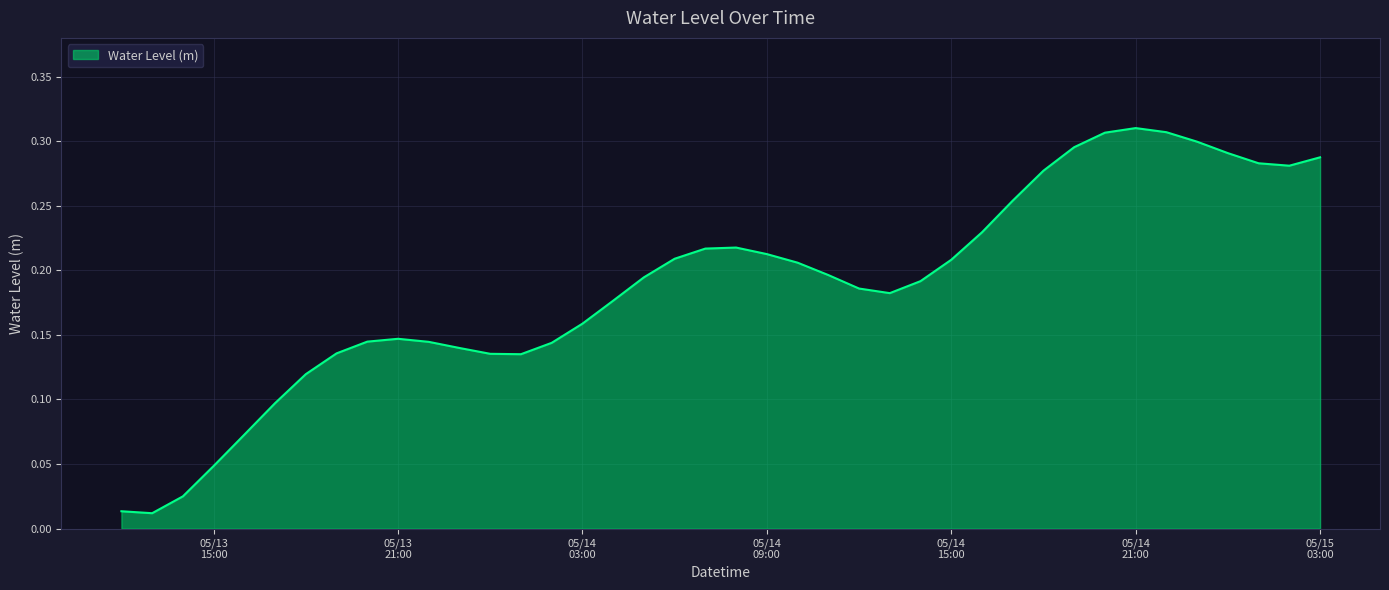

Reading left to right, list all the values displayed in this chart.

0.0	0.0	0.0	0.0	0.1	0.1	0.1	0.1	0.1	0.1	0.1	0.1	0.1	0.1	0.1	0.2	0.2	0.2	0.2	0.2	0.2	0.2	0.2	0.2	0.2	0.2	0.2	0.2	0.2	0.3	0.3	0.3	0.3	0.3	0.3	0.3	0.3	0.3	0.3	0.3